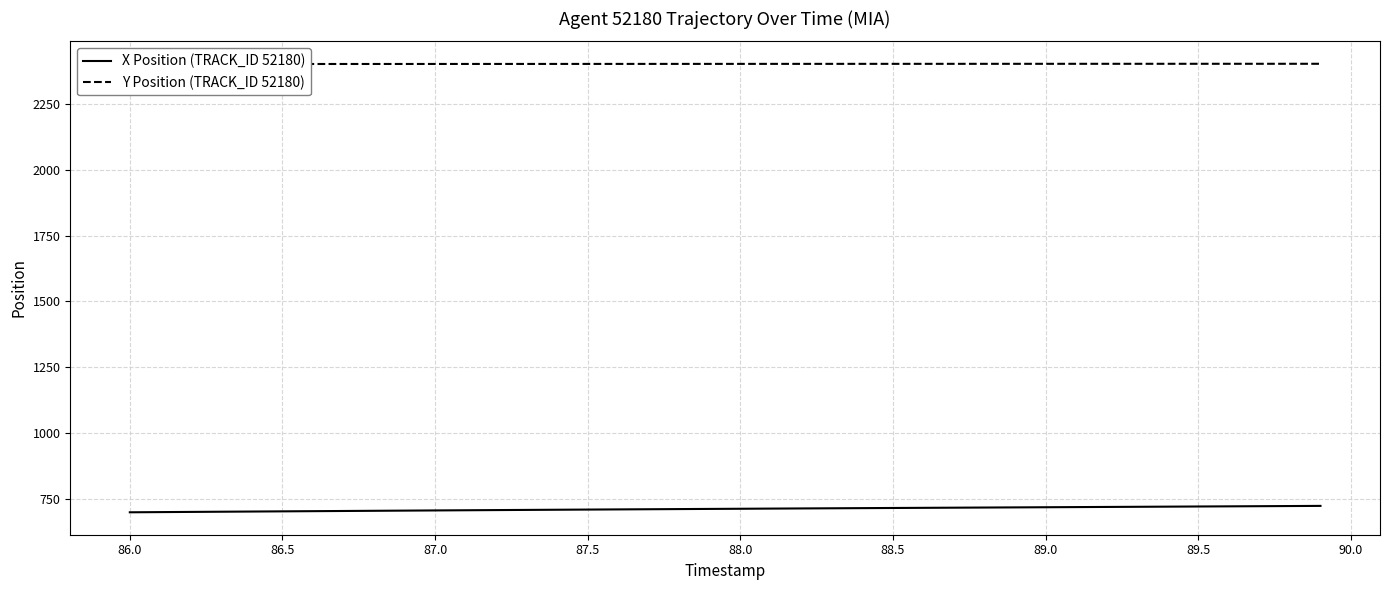

What is the maximum value for X Position (TRACK_ID 52180)?

723.1